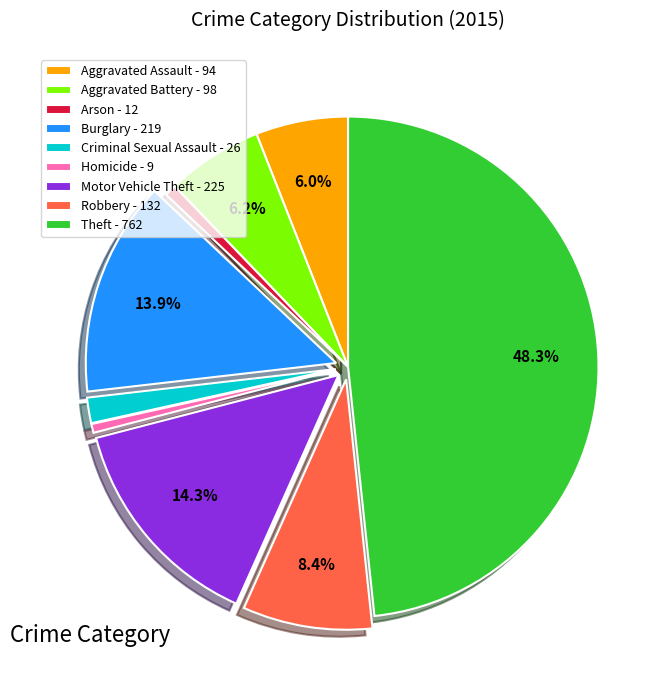

To the nearest percent, what is the combined percentage of Robbery and Aggravated Assault?

14%